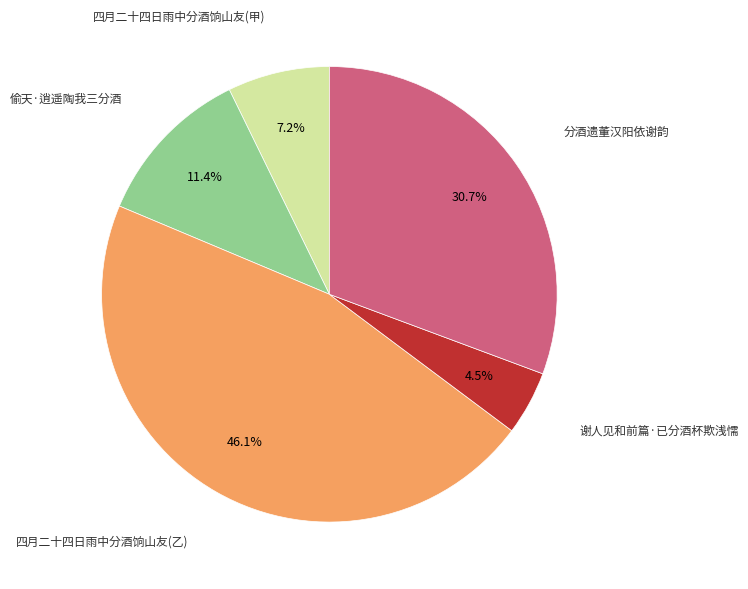

Is there any slice that represents more than half of the pie?

No